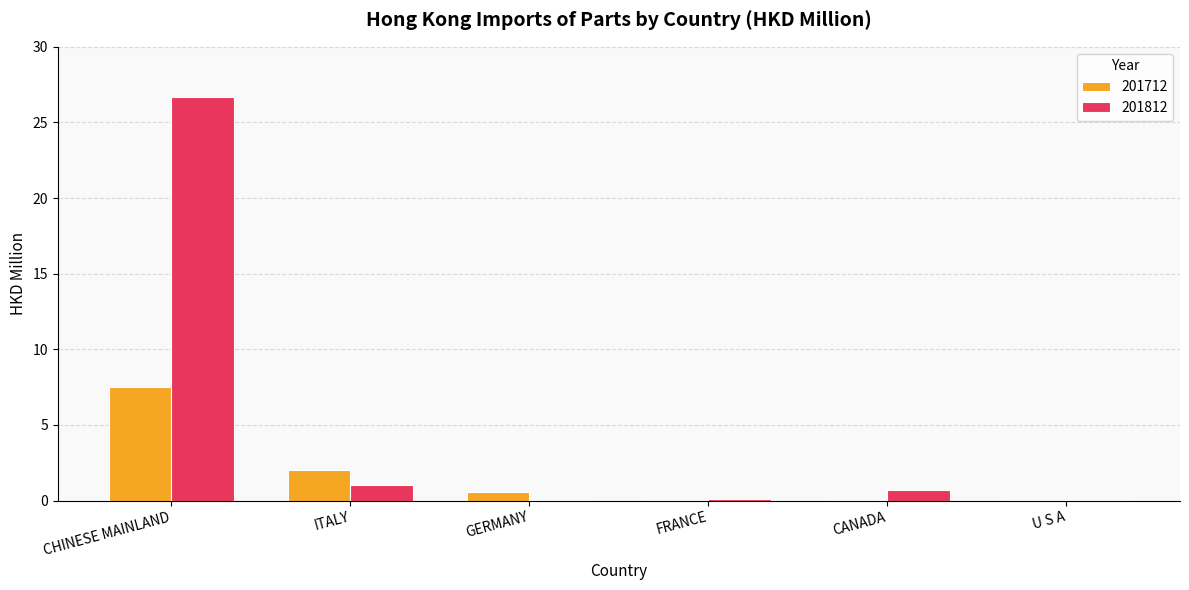

The value of 201712 at U S A is 0.0. True or false?

True